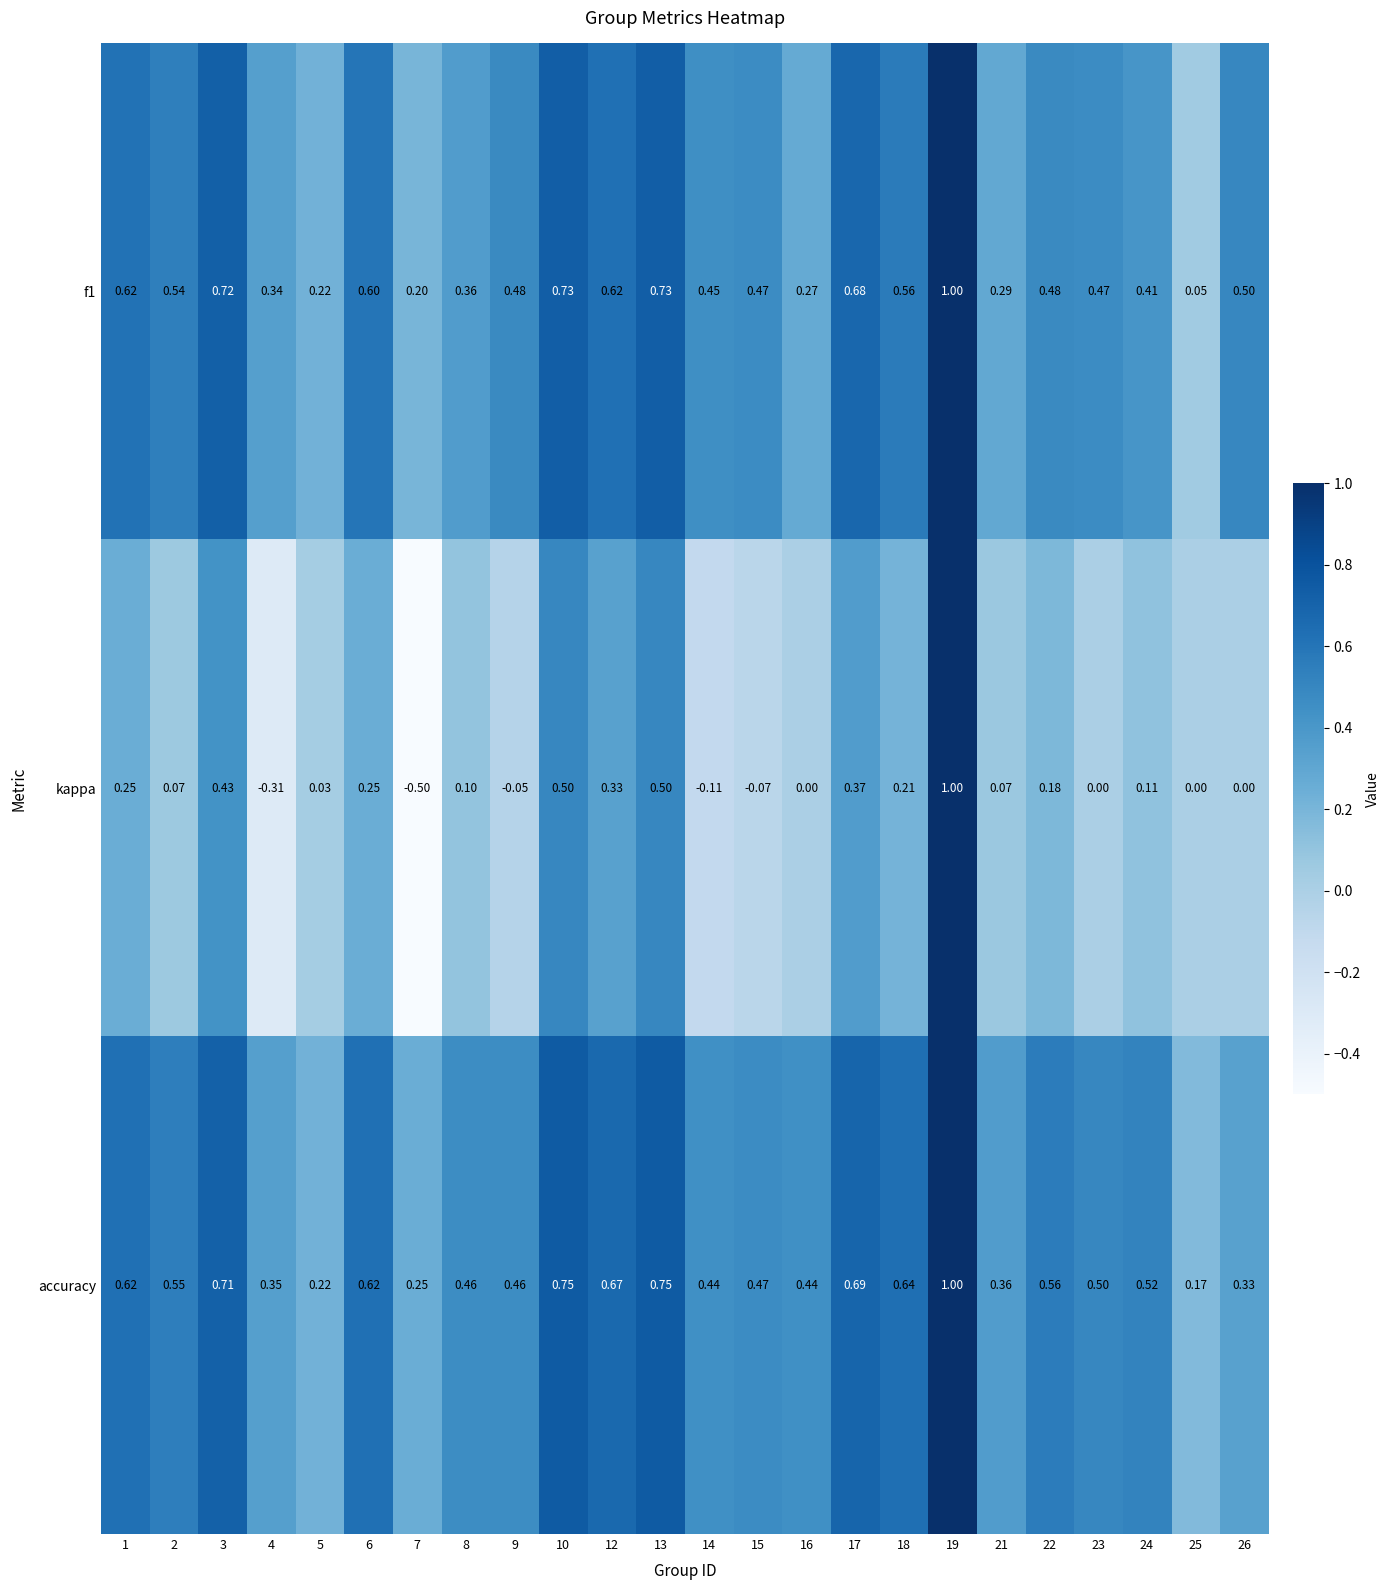

What is the greatest value displayed?

1.0